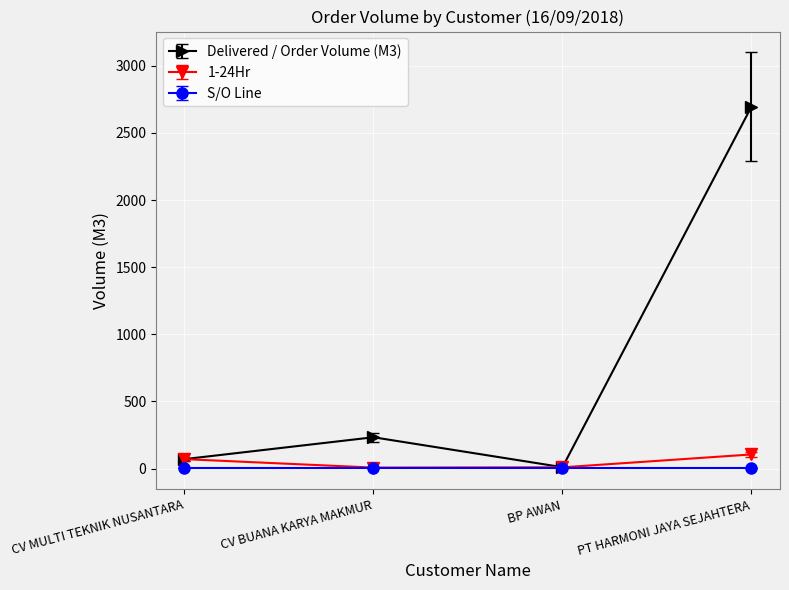

Which label corresponds to the largest value in the chart?

PT HARMONI JAYA SEJAHTERA